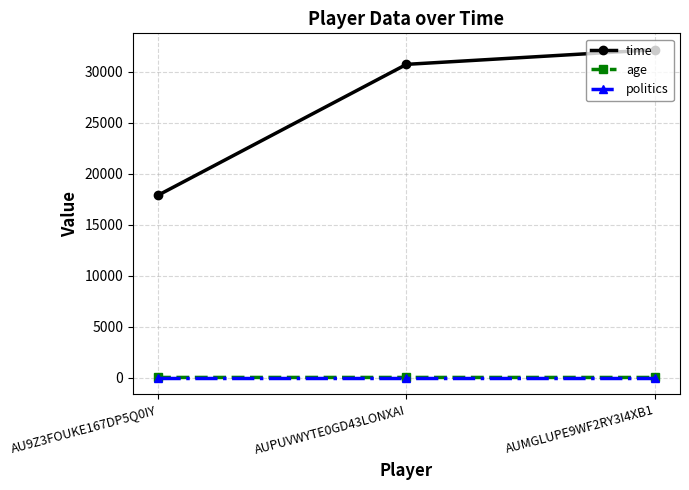

The value of age at AUPUVWYTE0GD43LONXAI is 21. True or false?

True